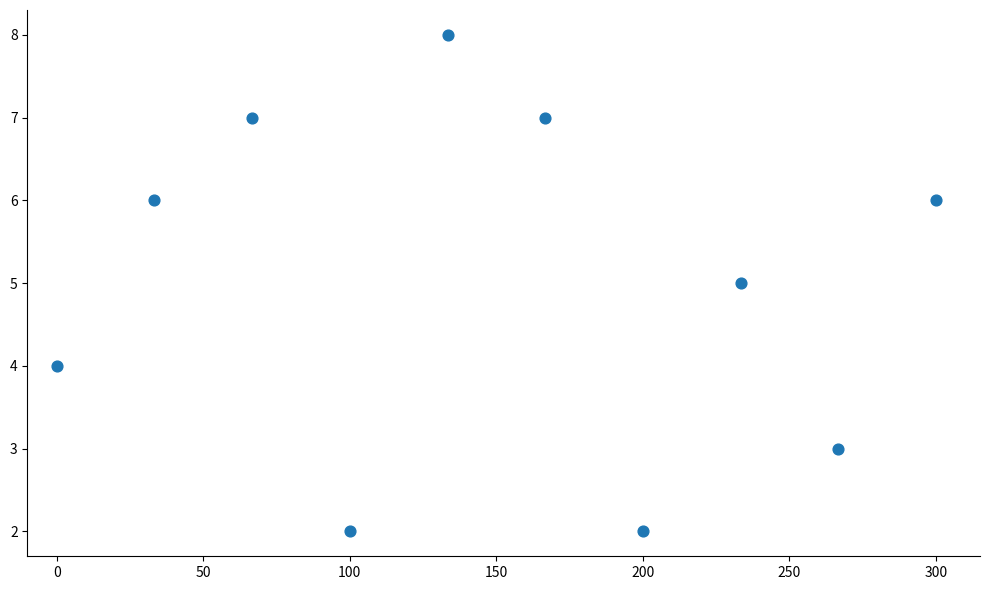

What is the range of Y values (max minus min)?

6